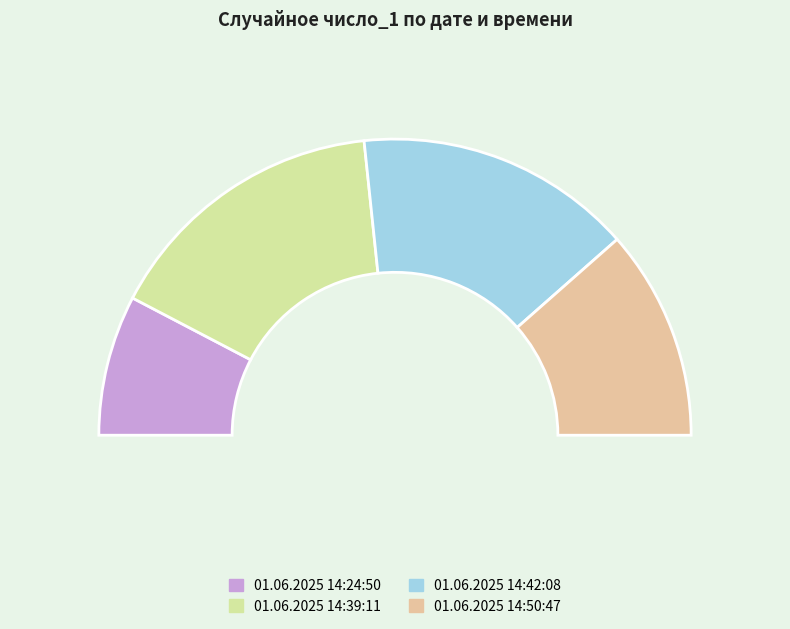

What is the change in value from 01.06.2025 14:24:50 to 01.06.2025 14:42:08?

+45